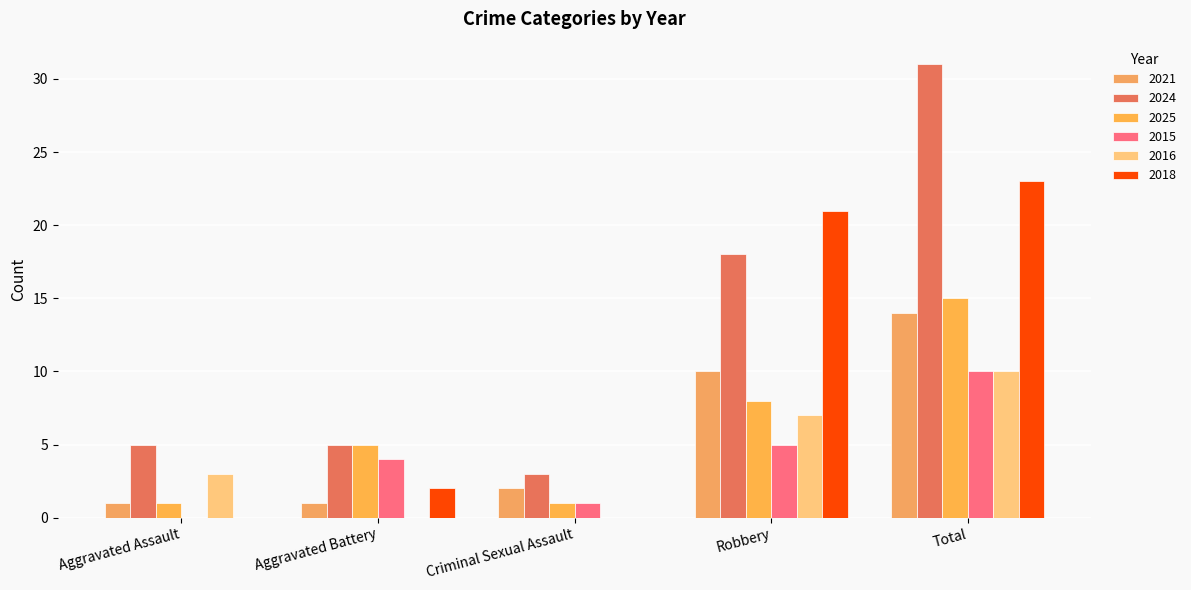

Between Aggravated Battery and Robbery, which series saw the biggest shift?

2018